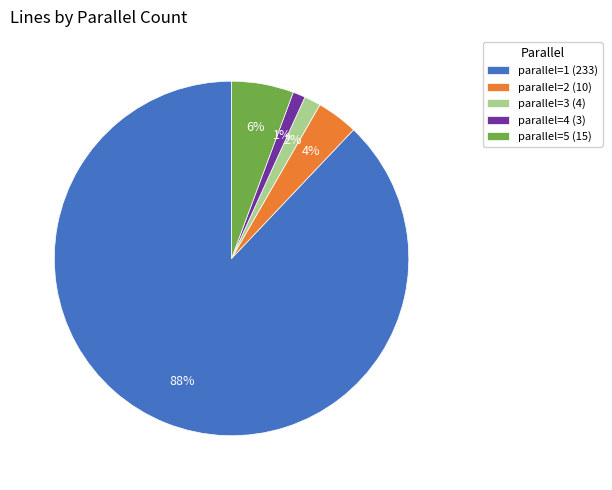

Combined, do parallel=3 (4) and parallel=4 (3) account for over 50%?

No